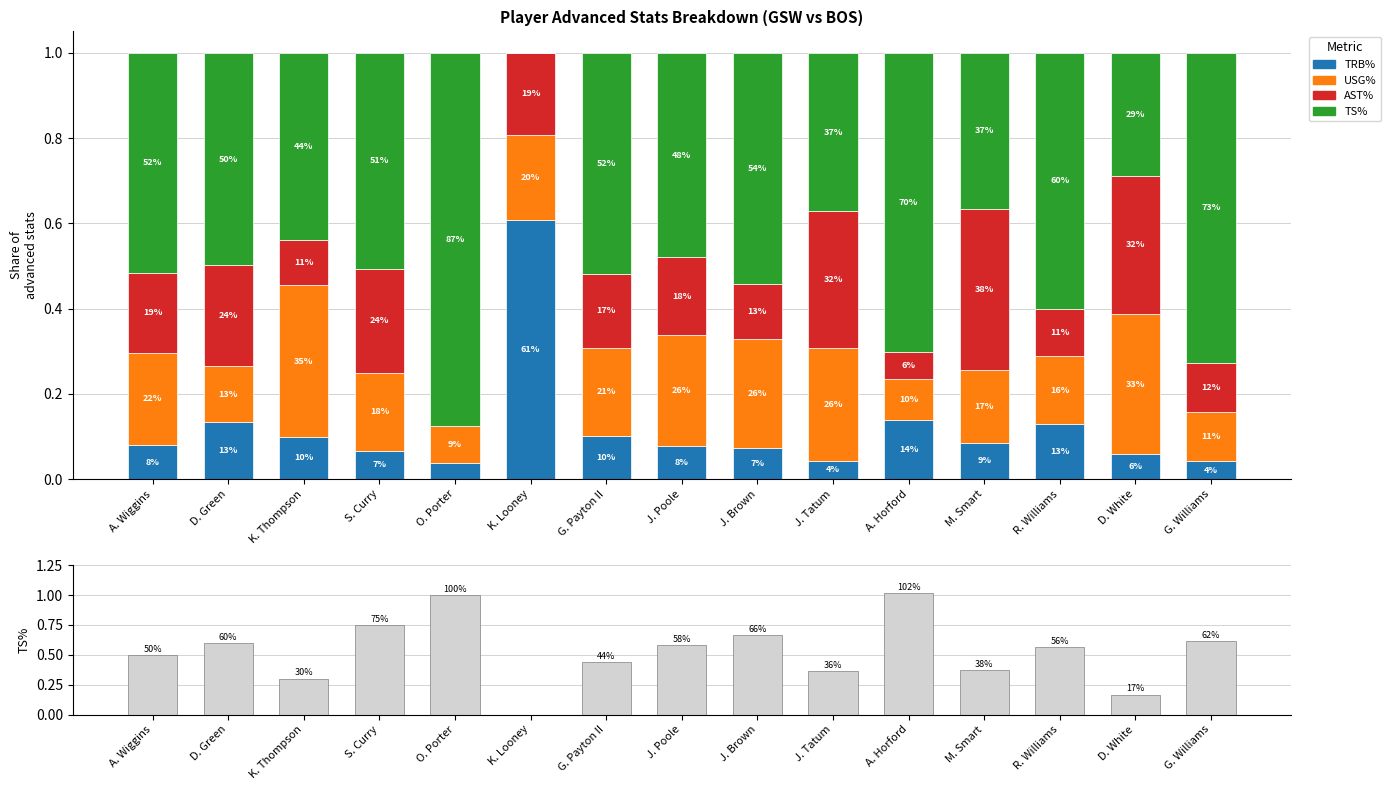

At G. Williams, list the series in order from smallest to largest.

TRB%, USG%, AST%, TS%